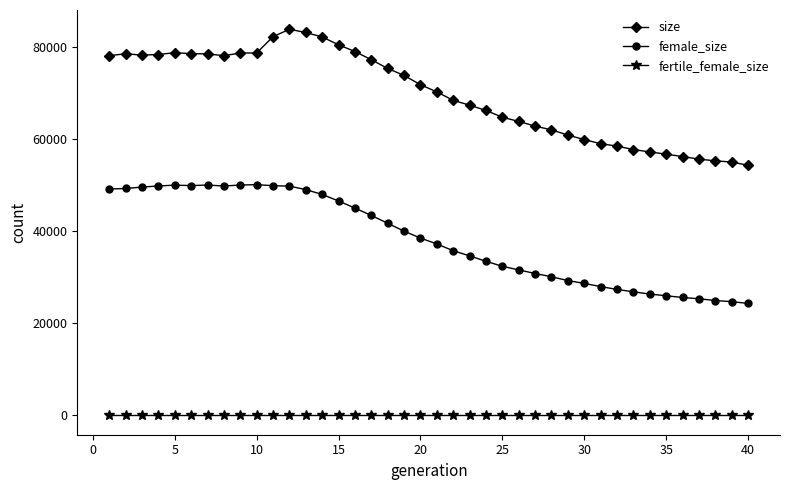

True or false: size and female_size intersect in this chart.

False